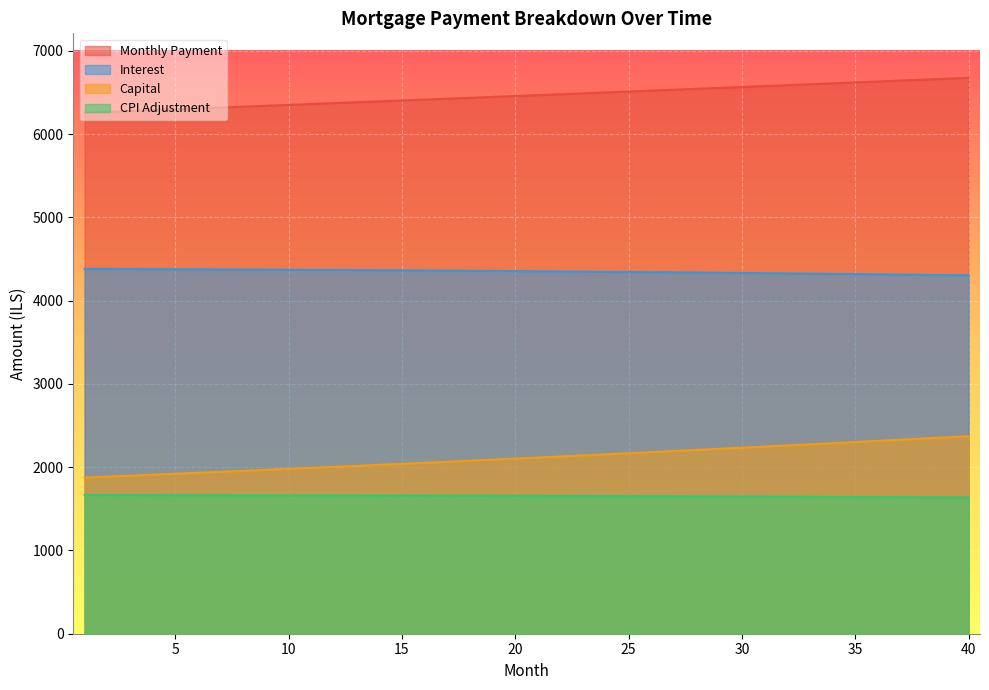

True or false: capital and month_payment intersect in this chart.

False